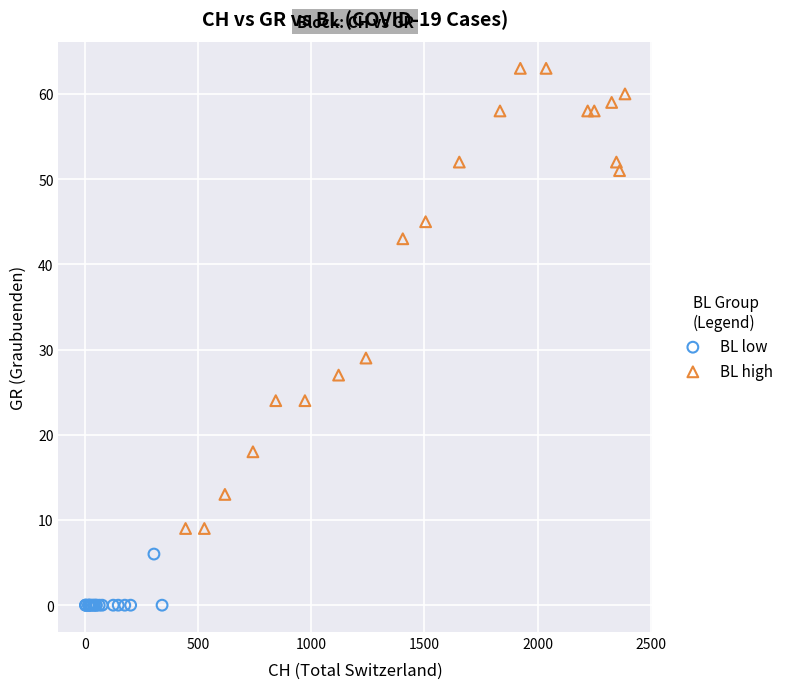

Which series contains the lowest Y value?

BL low